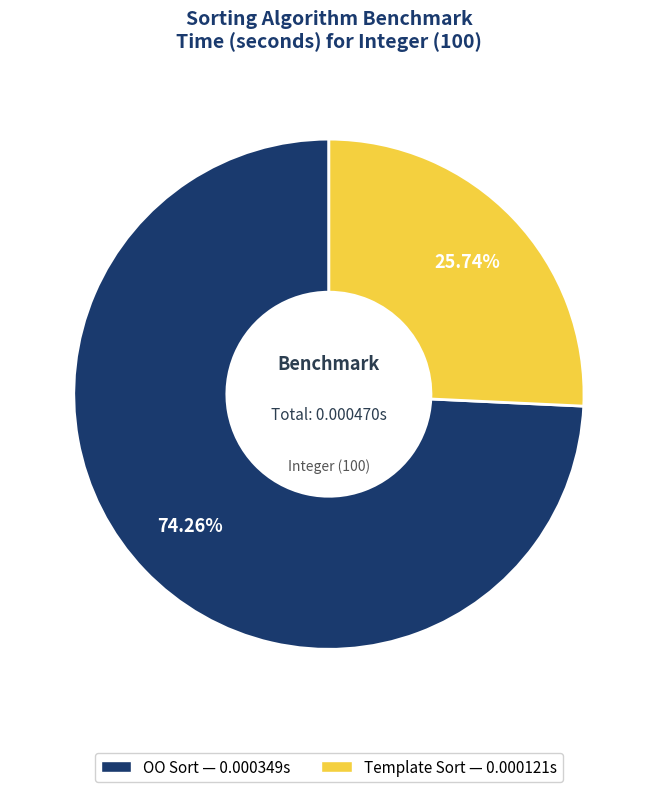

Is there a majority slice in this chart?

Yes